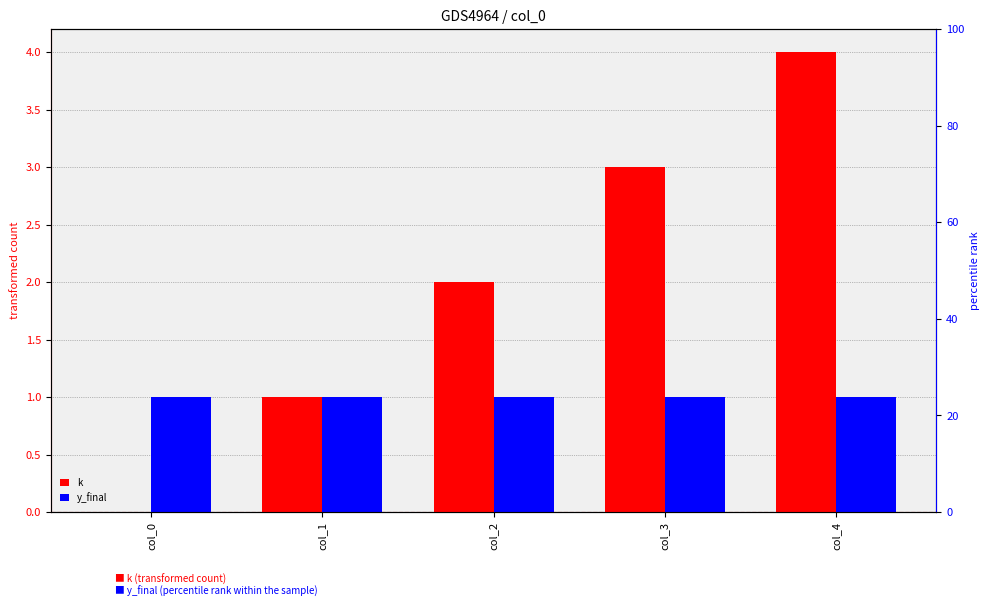

Rank the categories by y_final value from highest to lowest.

col_0, col_1, col_2, col_3, col_4